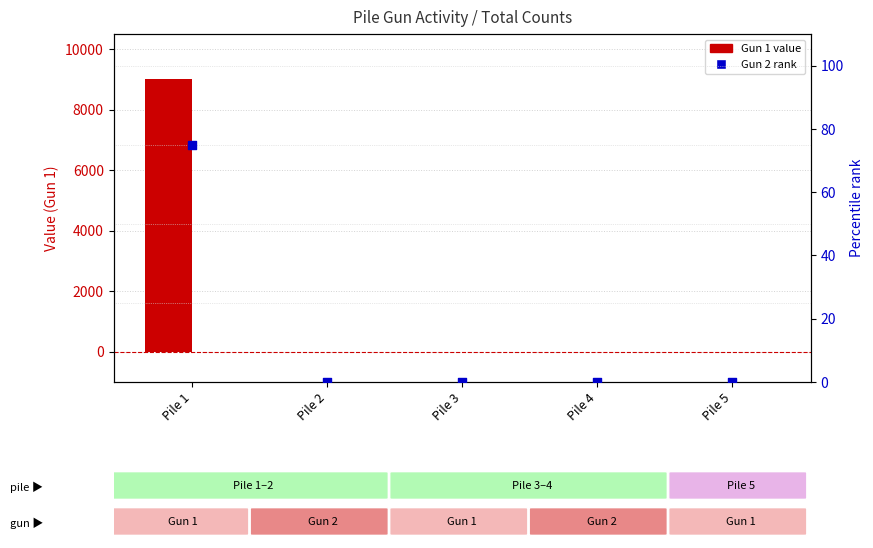

Which series contains the lowest Y value?

Gun 1 (primary)